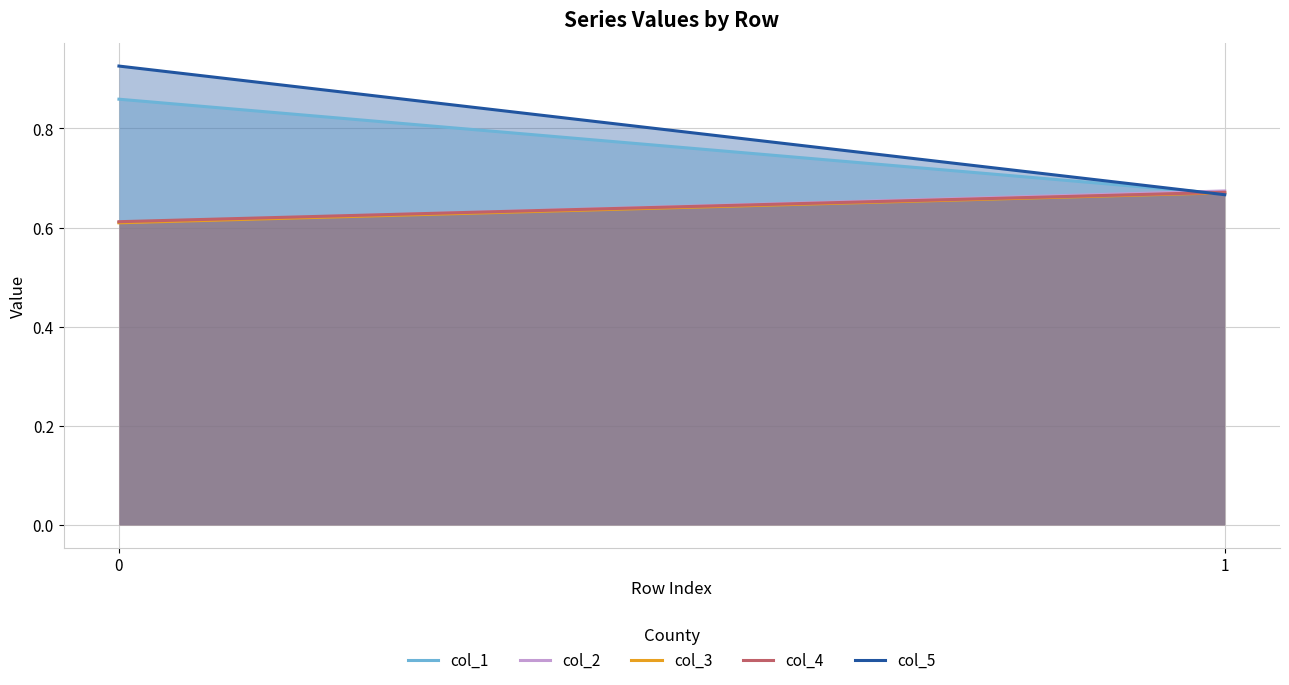

What is the value of the col_2 point at the 2nd from the left?

0.7